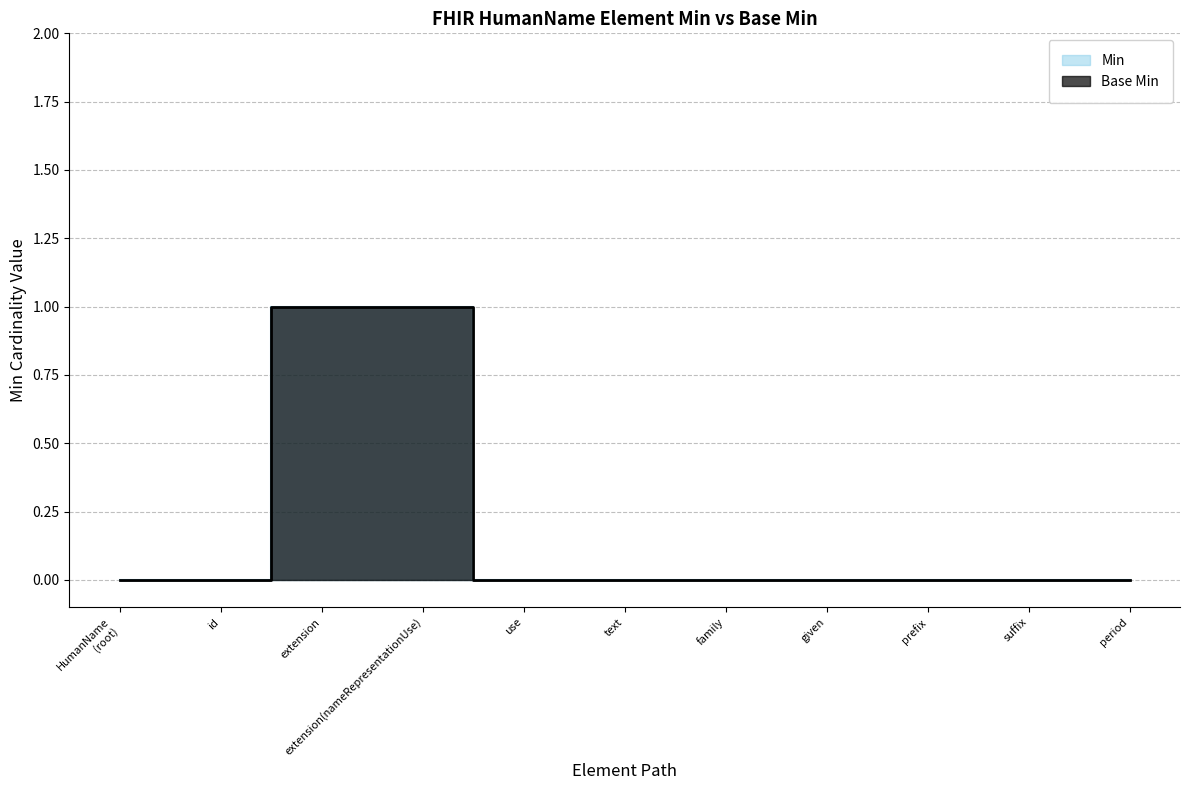

True or false: Min and Base Min intersect in this chart.

False